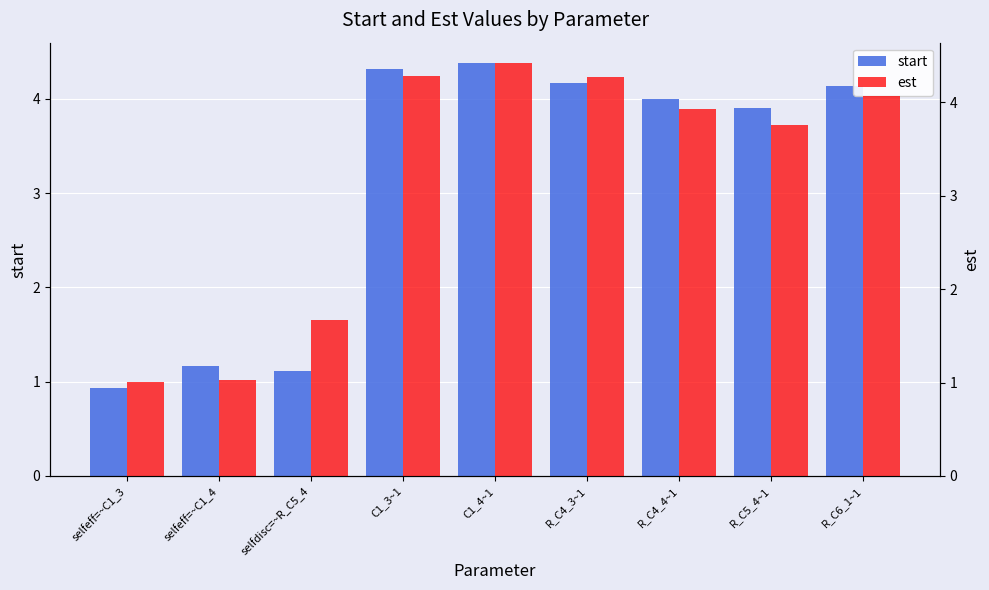

Which has a higher value, C1_4~1 or R_C5_4~1?

C1_4~1